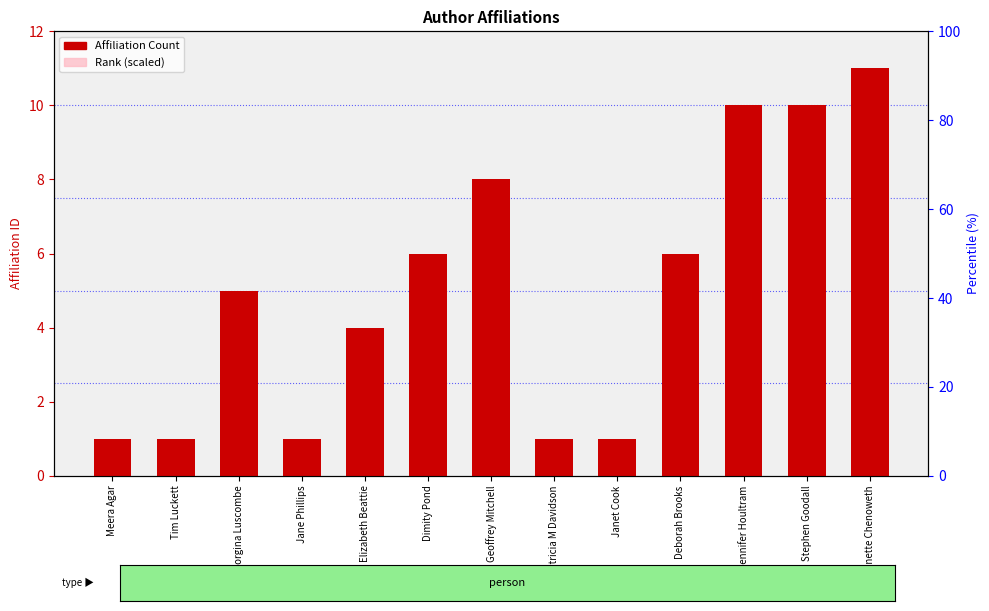

How many bars are there in each group?

2